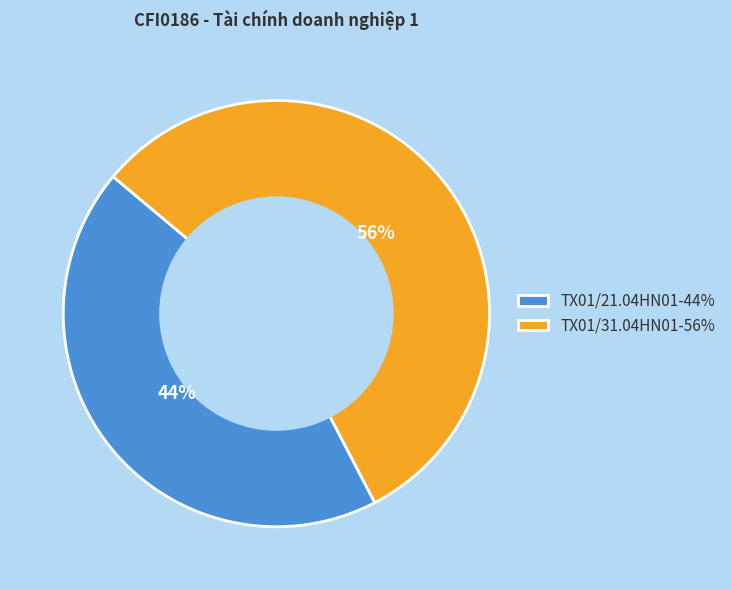

True or false: TX01/31.04HN01 accounts for 56% of the total.

True